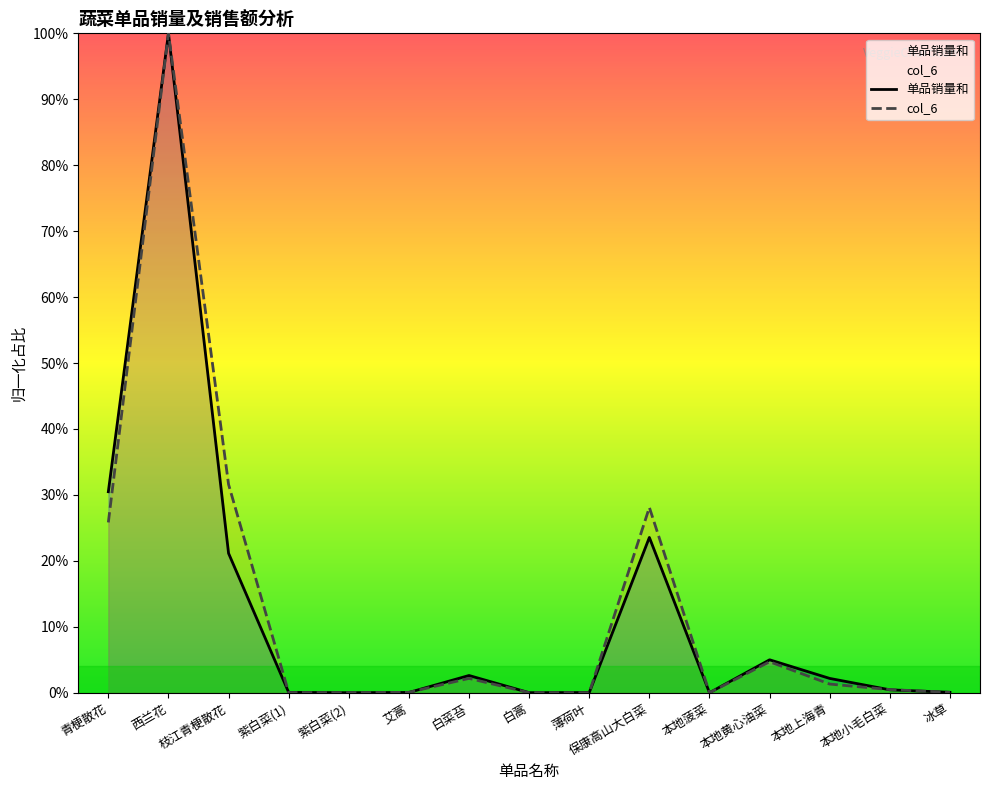

After their last crossing, which series has the higher values: col_6 or 单品销量和?

单品销量和